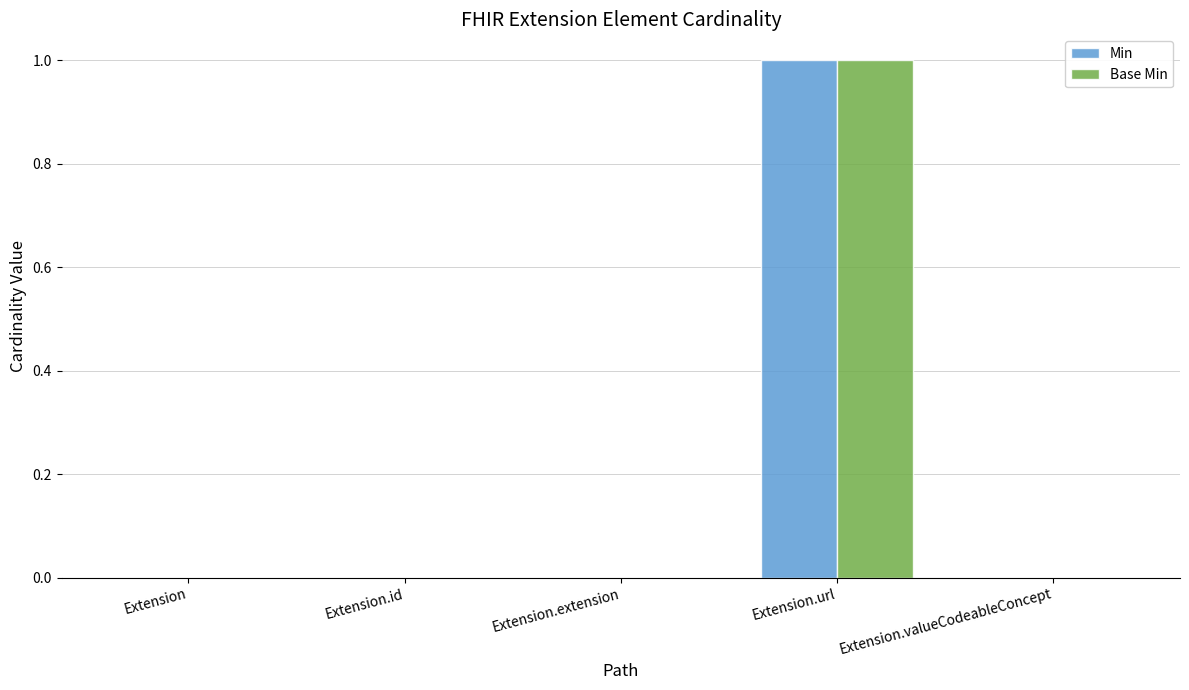

At which category is the sum across all series the highest?

Extension.url